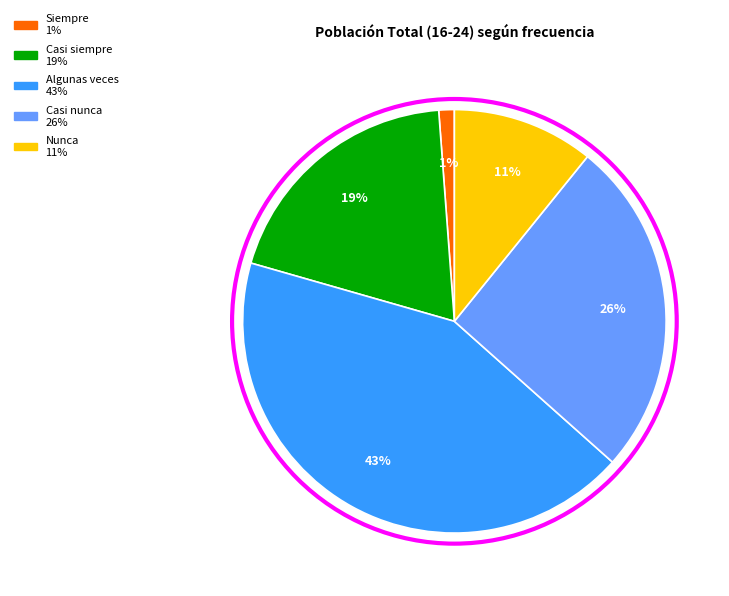

Between Casi nunca and Casi siempre, which is larger?

Casi nunca